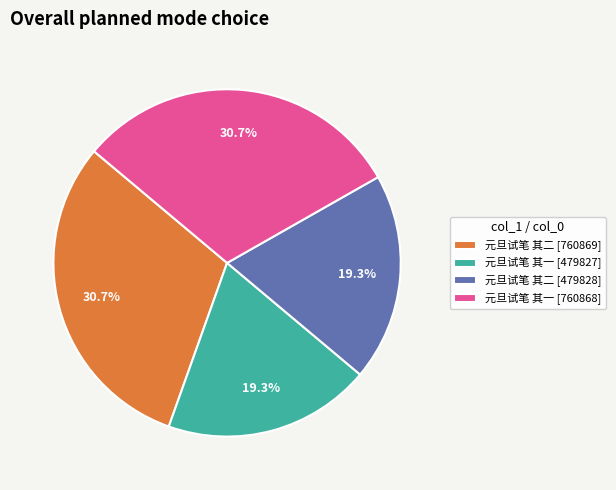

Does 元旦试笔 其二 [760869] represent more than half of the total?

No